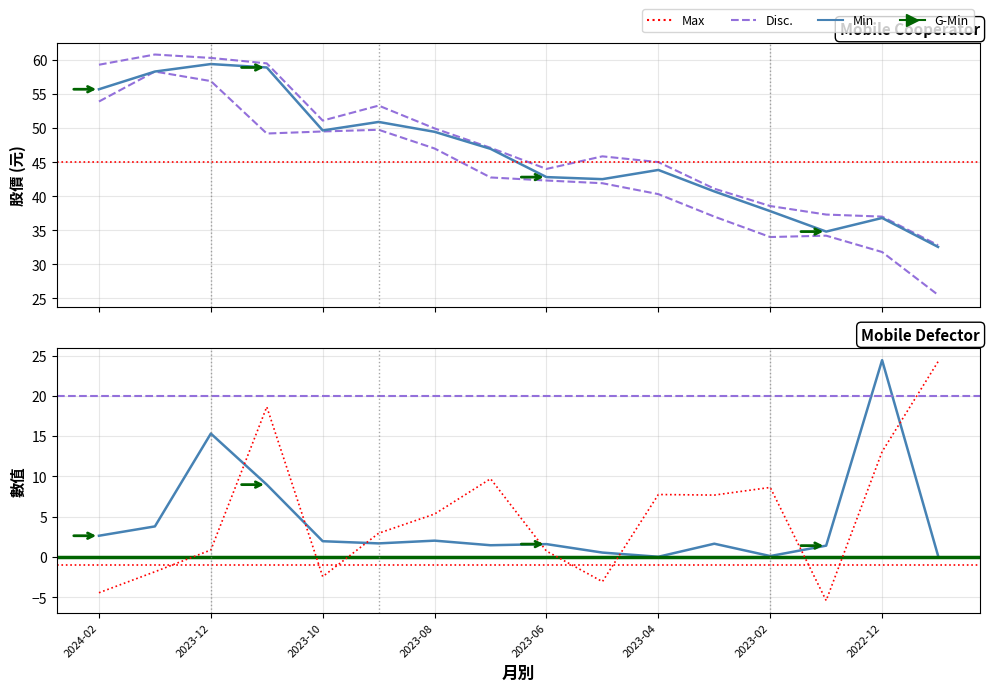

True or false: 收盤 has a value of 87.1 at 2023-12.

False